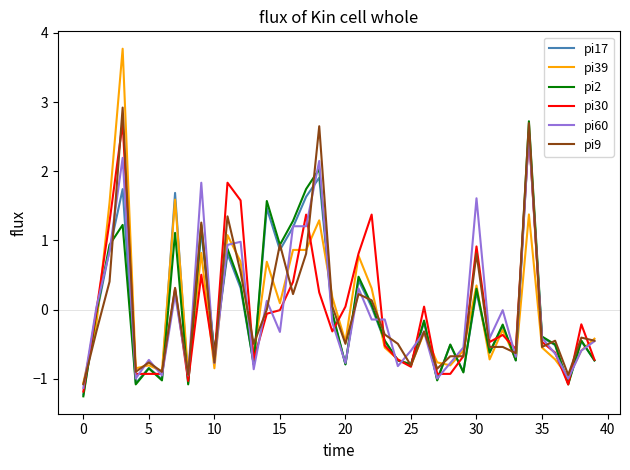

What is the greatest value displayed?

3.8